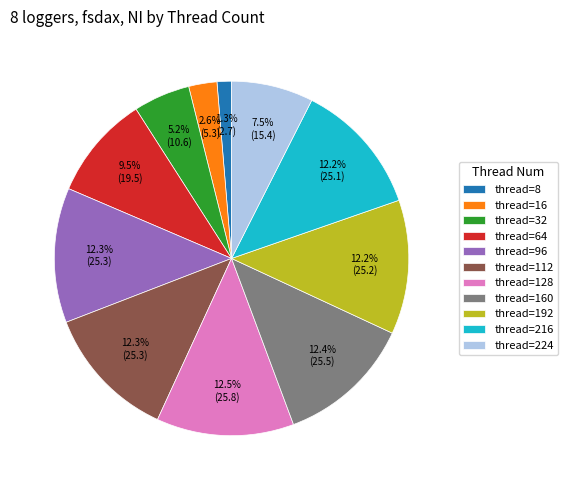

What is the smallest slice in the pie chart?

thread=8